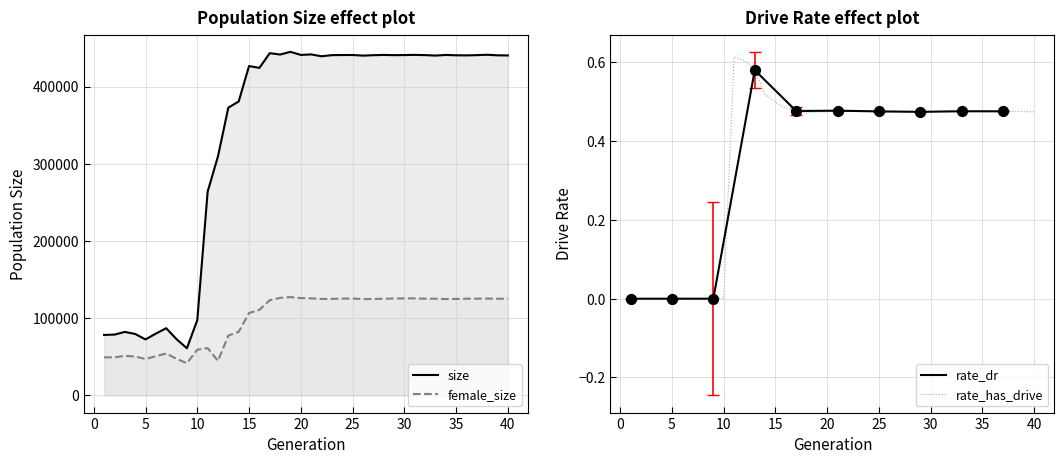

Which series reaches the minimum Y coordinate?

rate_dr